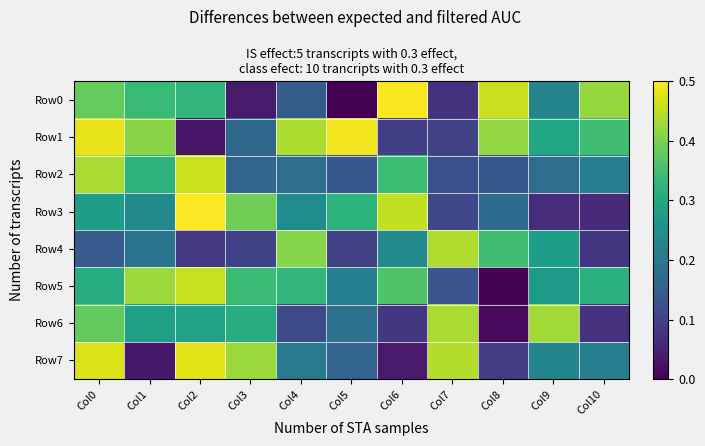

Which series has the widest spread of values?

Row0